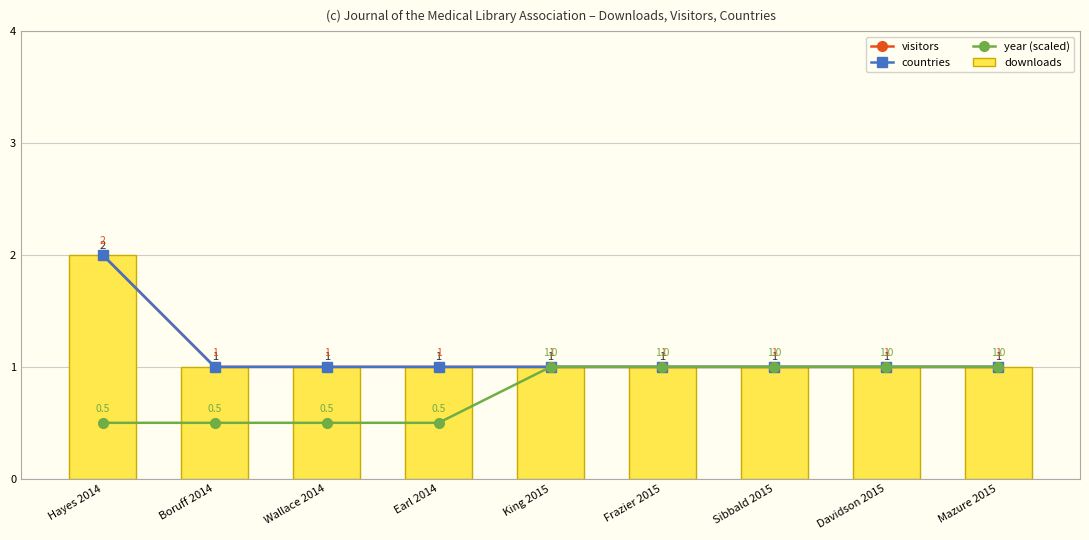

Is it true that downloads equals 2.0 at Hayes 2014?

True